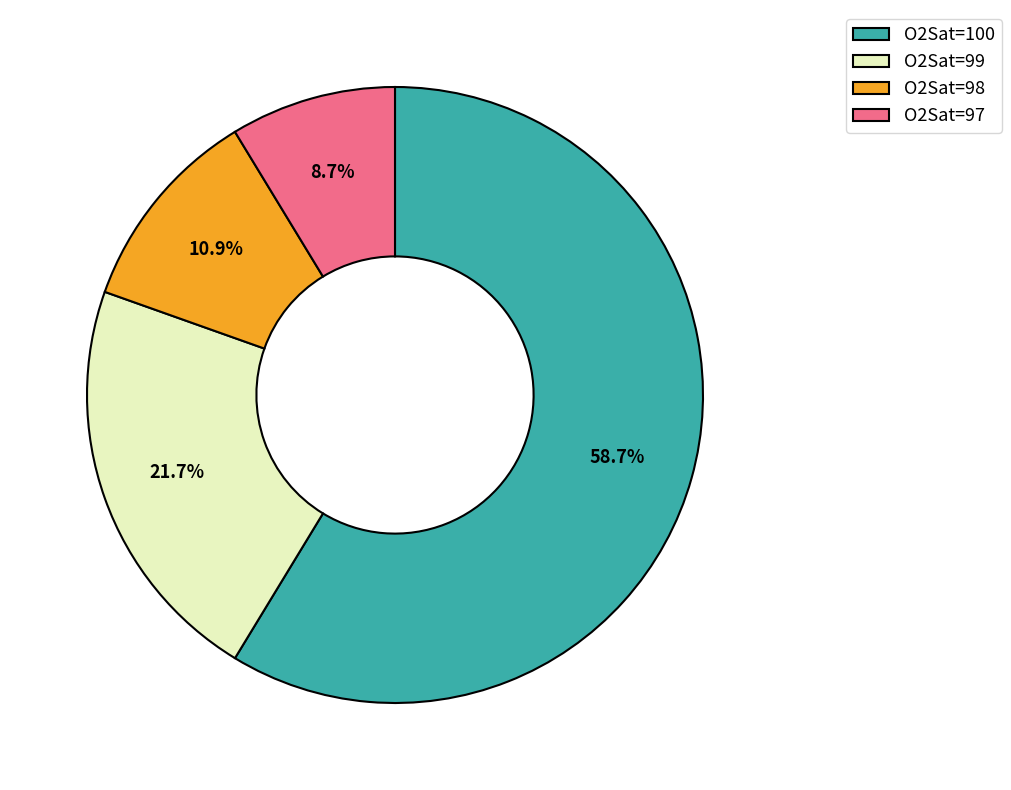

Between O2Sat=100 and O2Sat=98, which is larger?

O2Sat=100